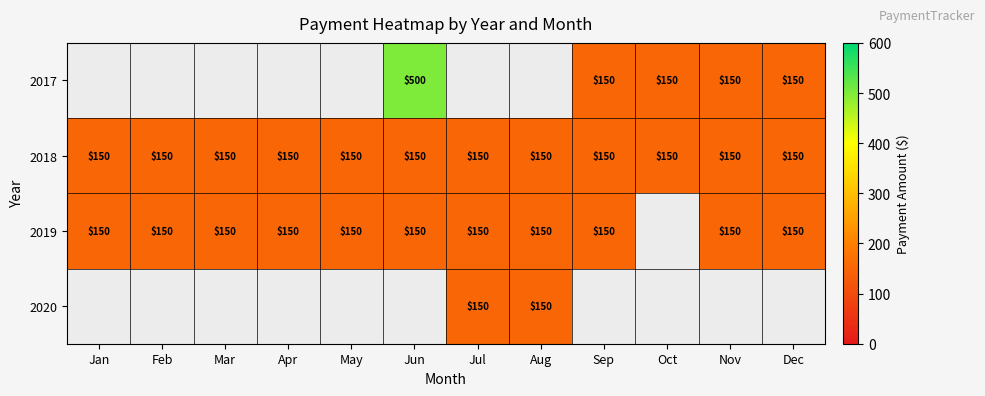

Is it true that 2018 equals 199 at Jan?

False